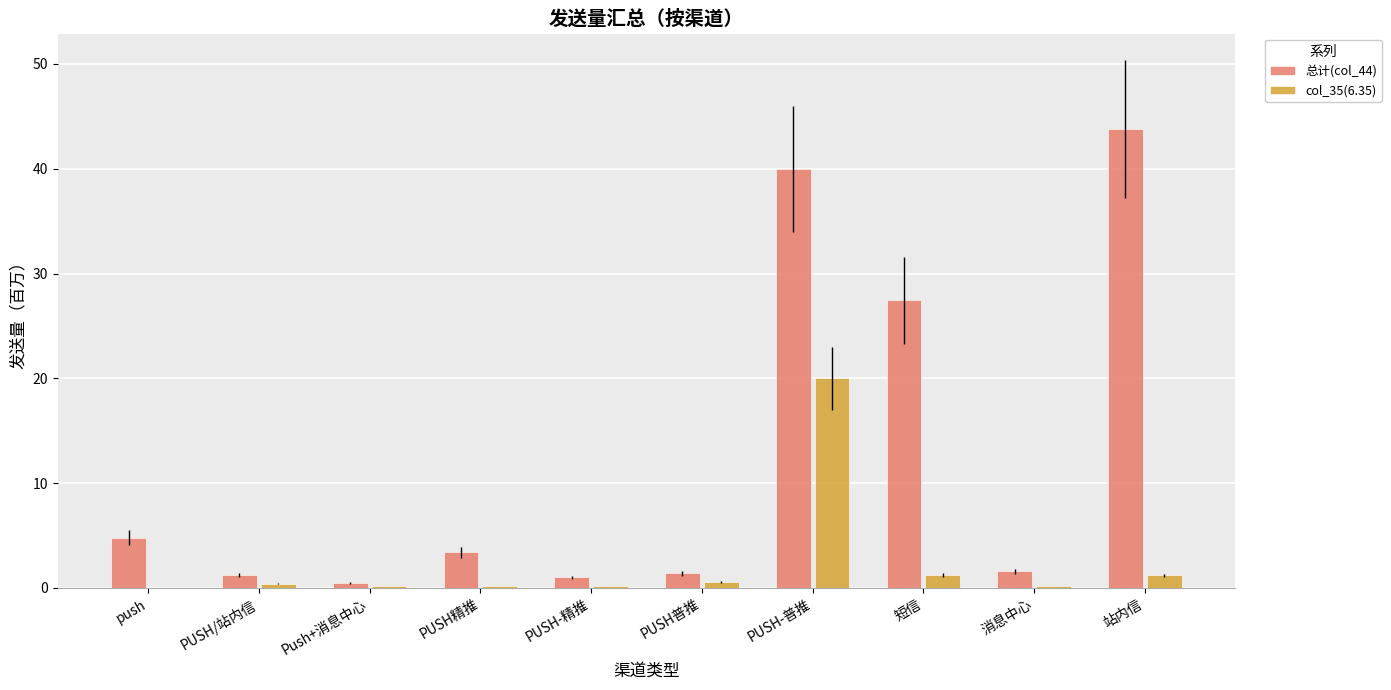

Which series has the largest total across all categories?

总计(col_44)